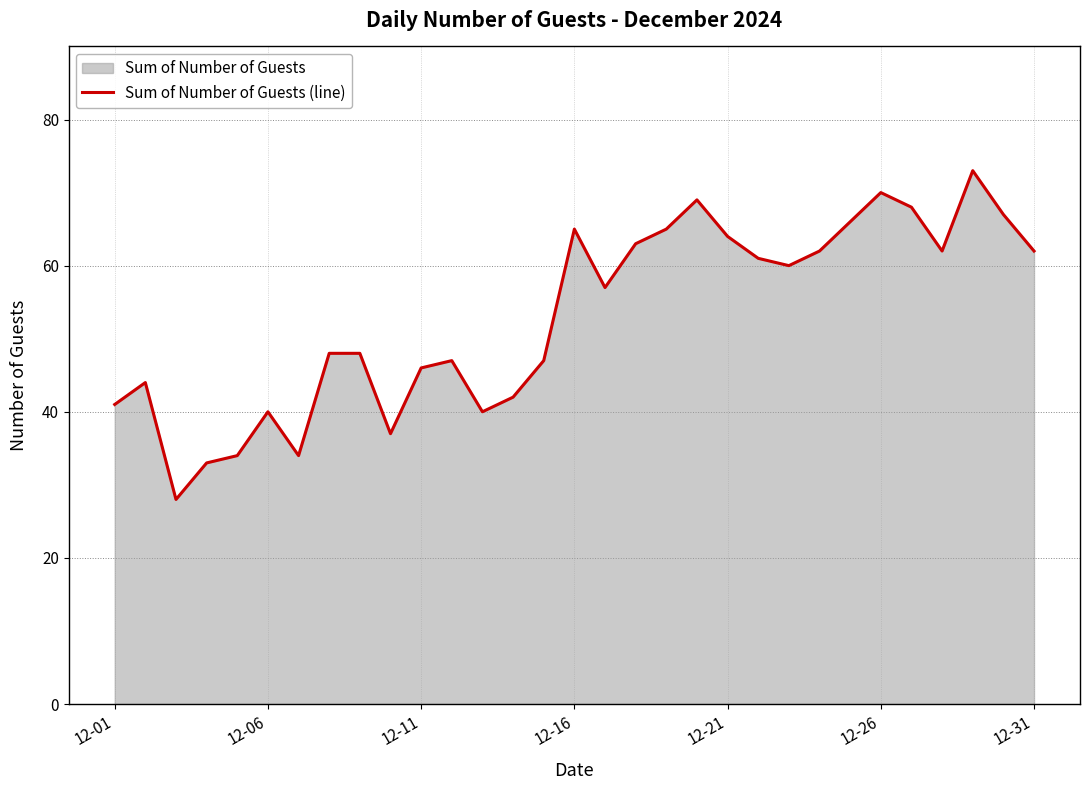

At which label does the data first exceed 57?

12-16